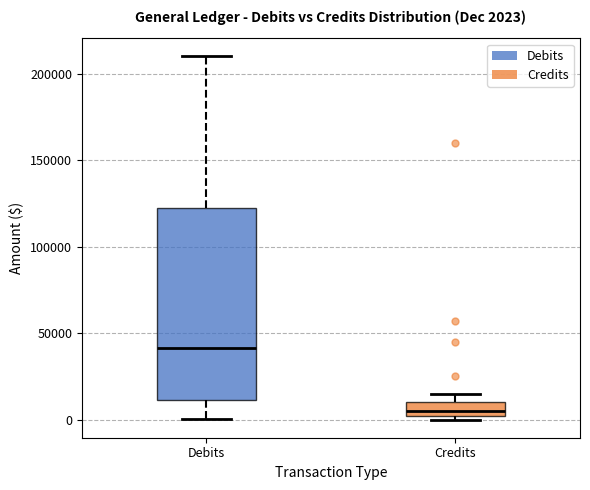

Comparing the boxes themselves (not the whiskers), which one is the tallest?

Debits